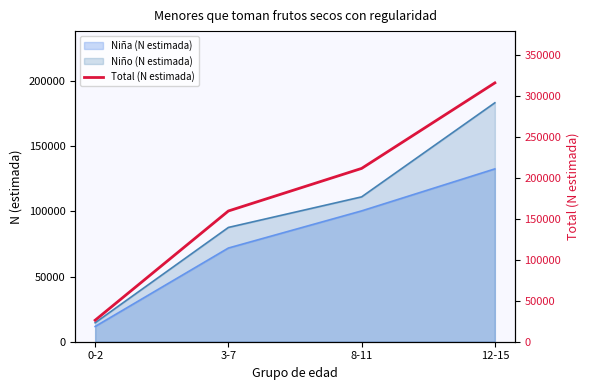

List the labels in order of value, smallest first.

0-2, 3-7, 8-11, 12-15